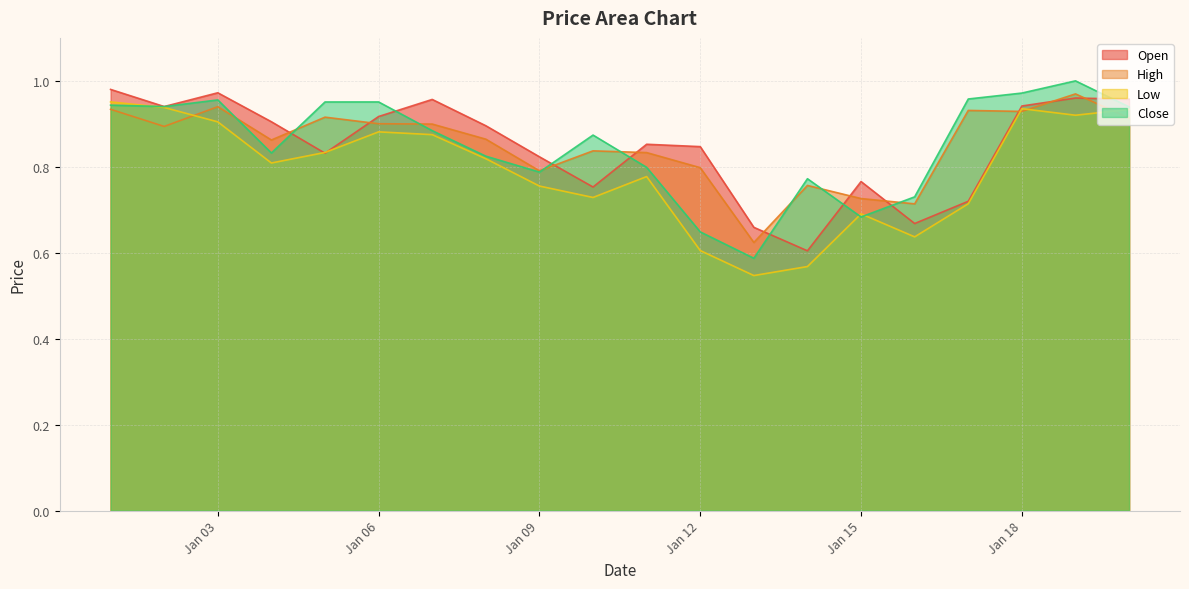

At which category is the sum across all series the highest?

2023-01-19